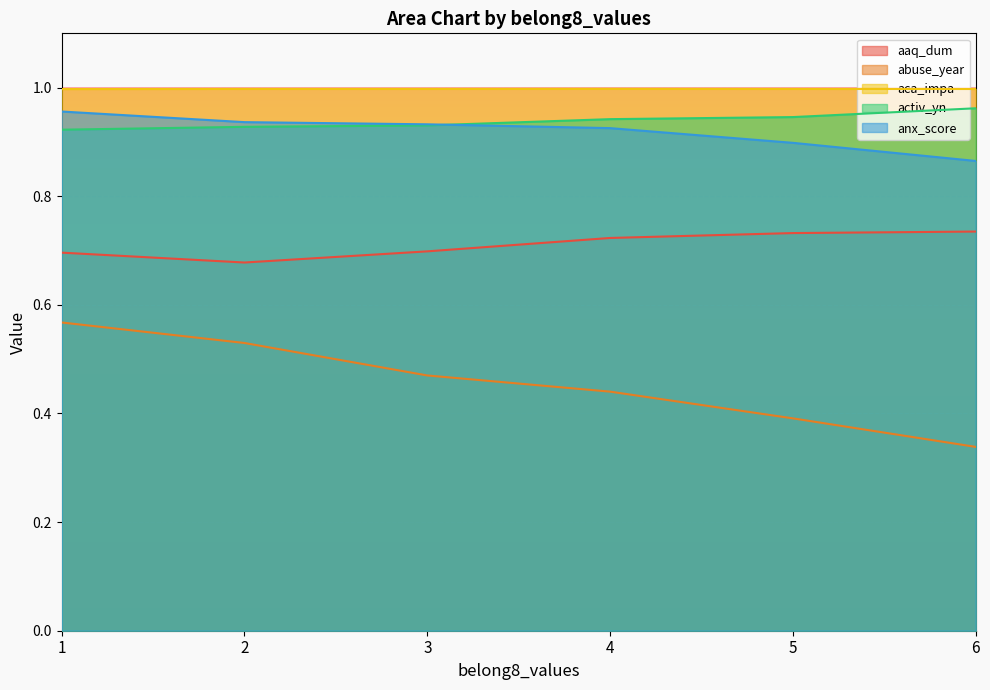

How many lines are shown in the chart?

5